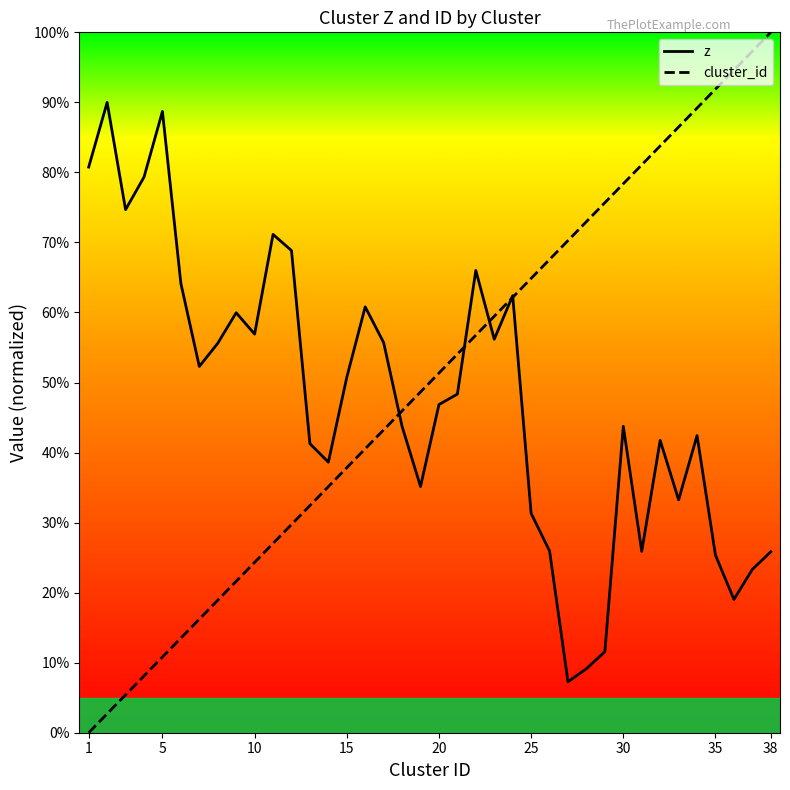

What is the sum of all z values?

1814.0